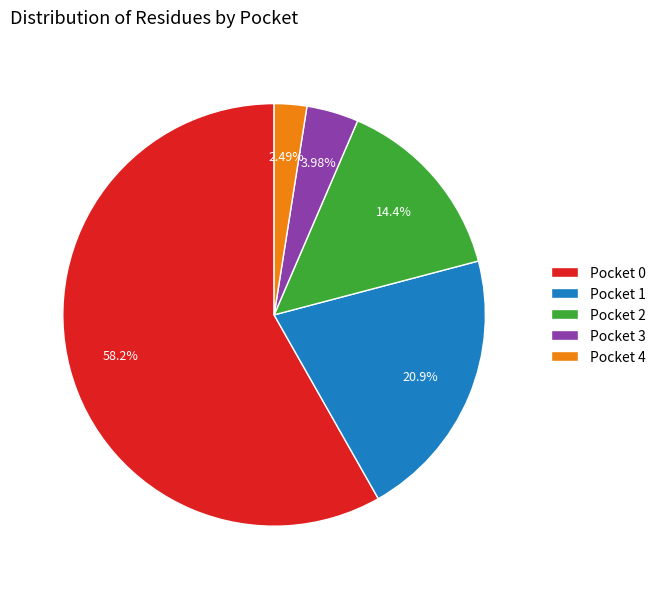

How many slices are in this pie chart?

5